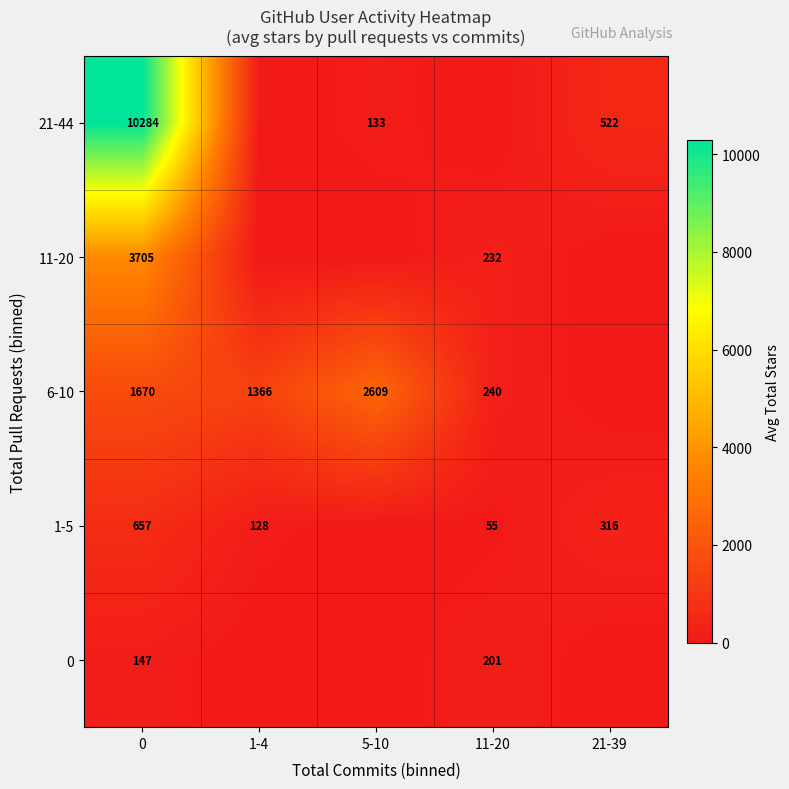

The value of 0 at 0 is 147. True or false?

True